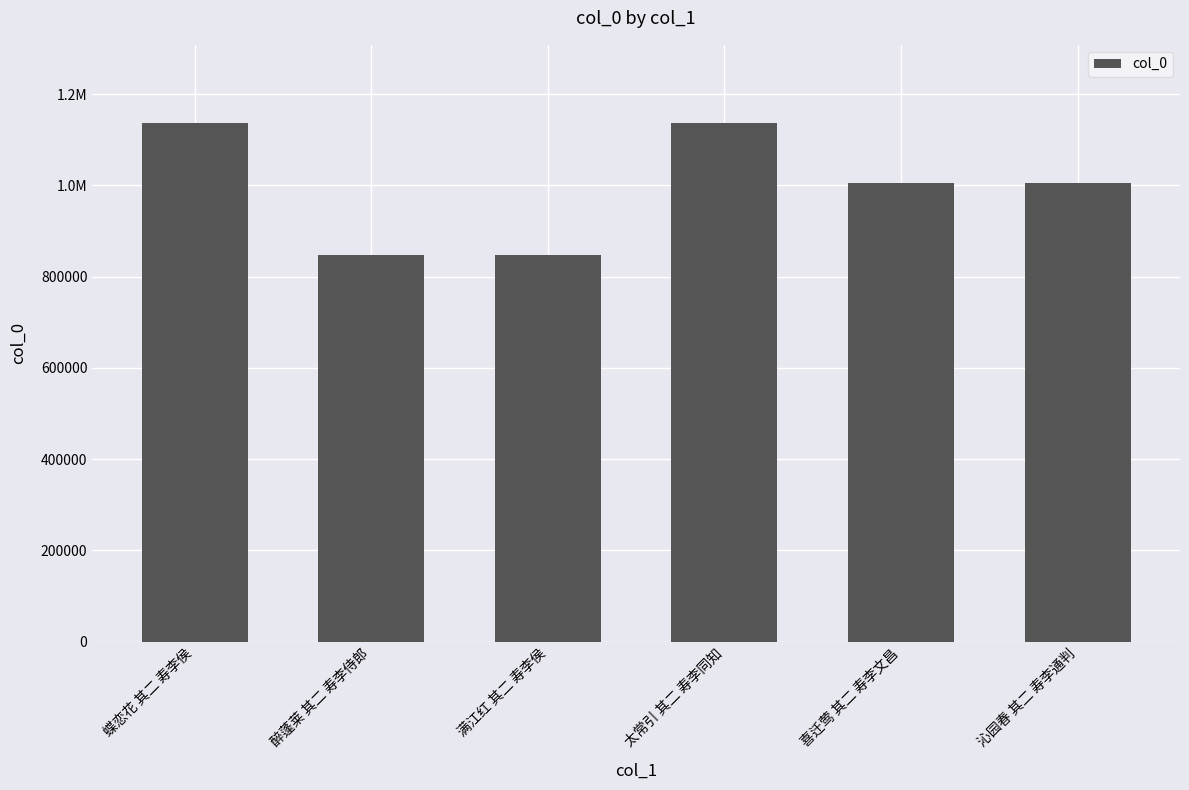

Is it true that the value at 沁园春 其二 寿李通判 is 1004733?

True